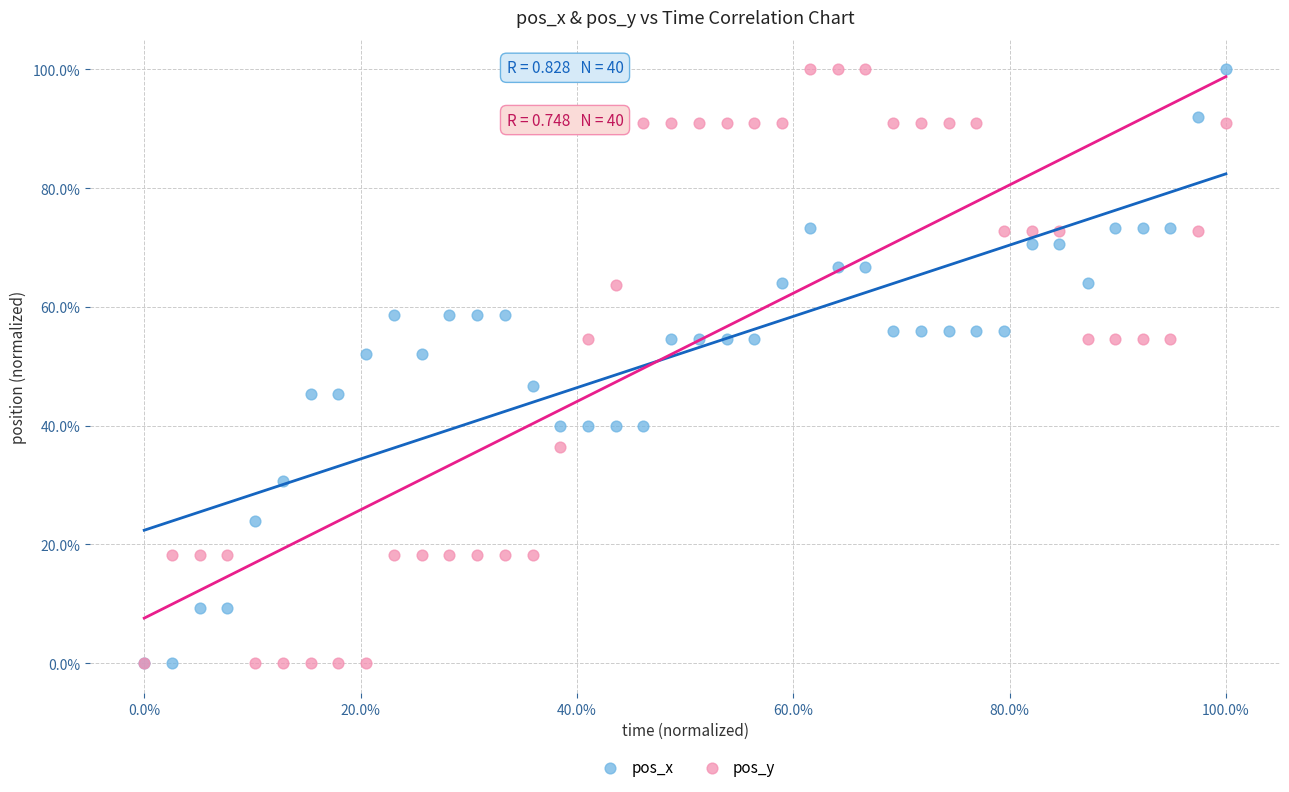

What are all the series names shown in the legend?

pos_x, pos_y